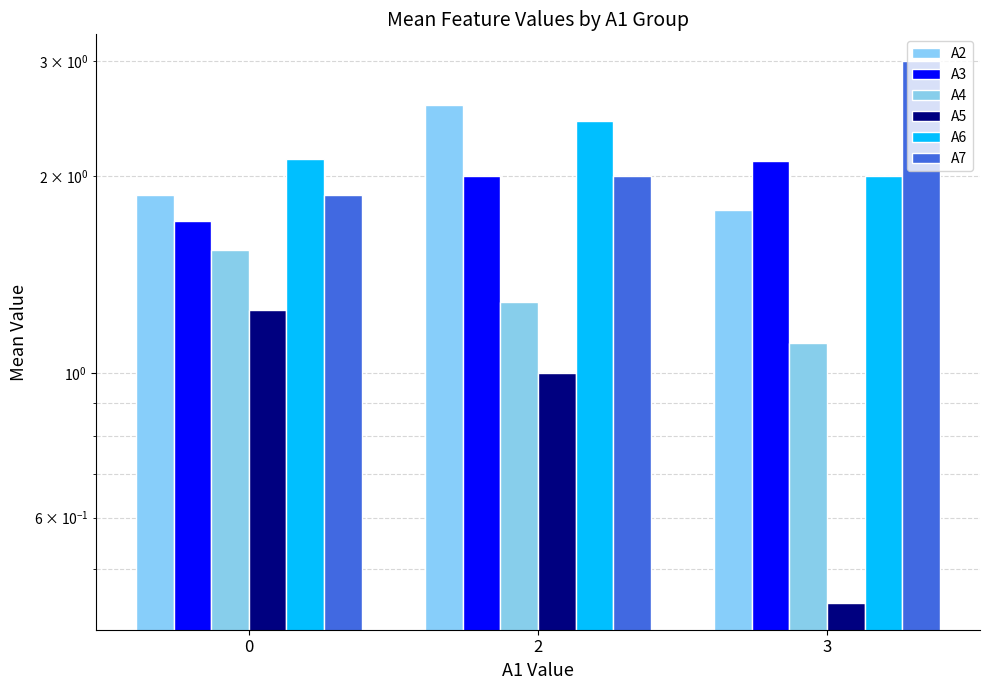

At how many categories does at least one series exceed 1?

3